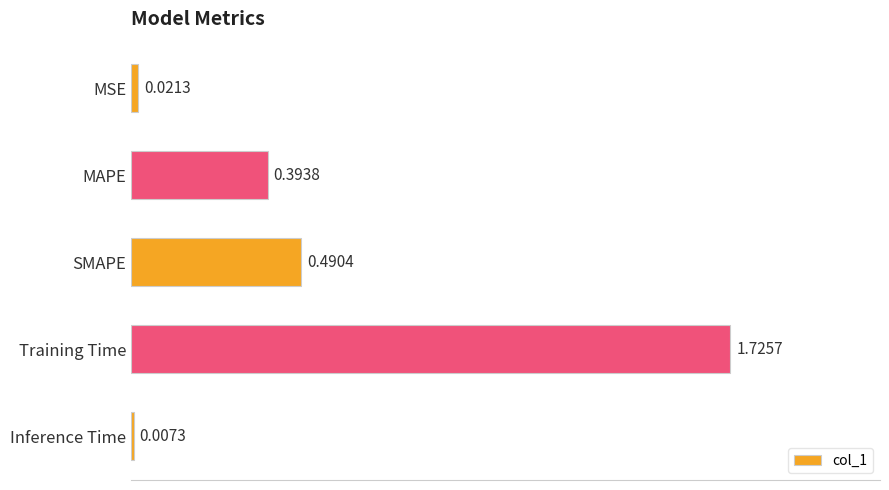

Which category has the lowest value across all series?

Inference Time